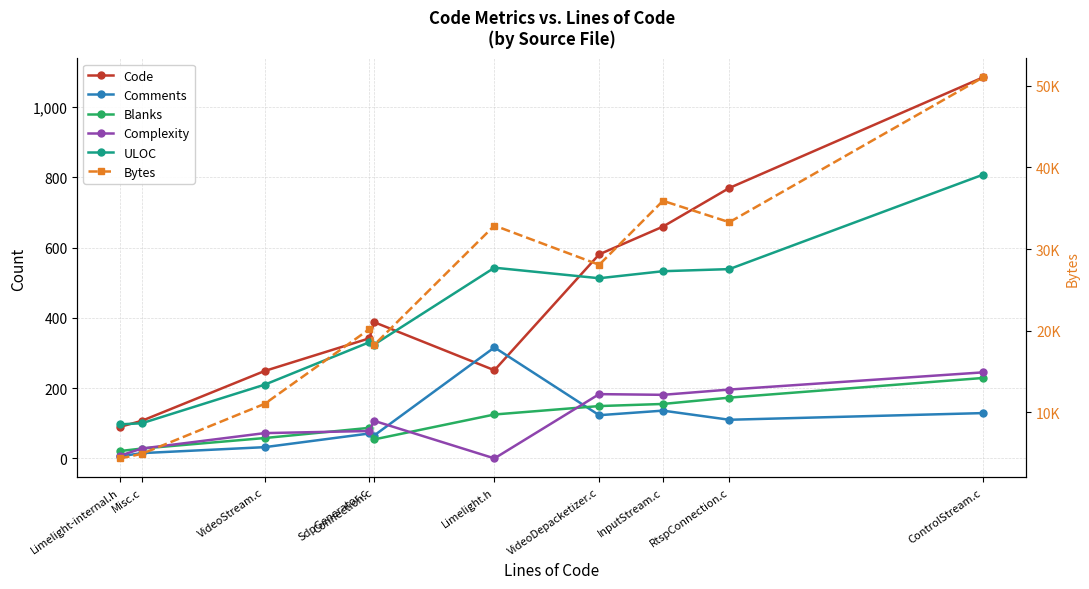

True or false: Complexity and Bytes intersect in this chart.

False